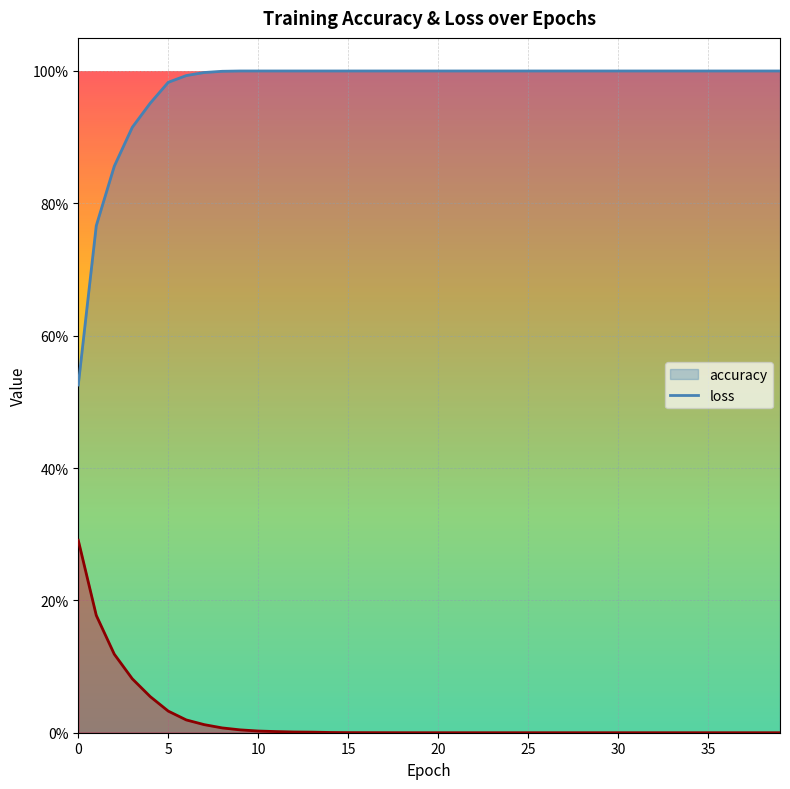

Does the chart display data point markers on the line(s)?

No